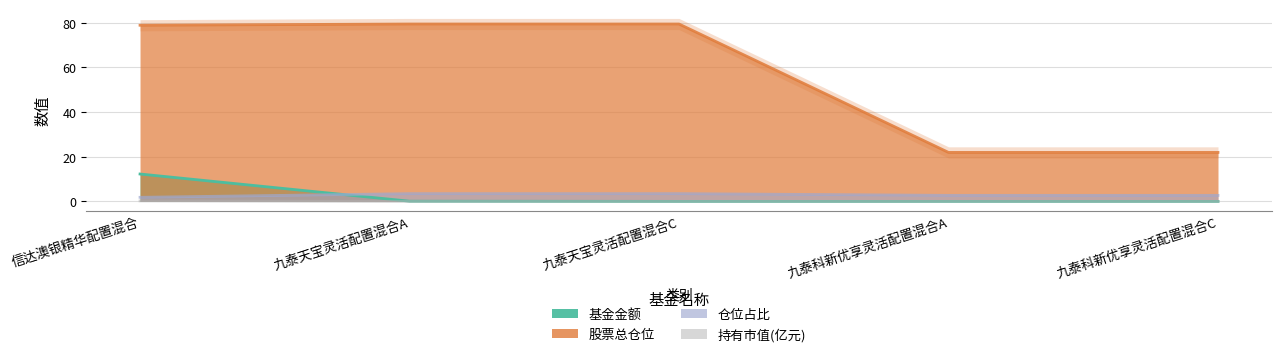

The value of 股票总仓位 at 信达澳银精华配置混合 is 78.9. True or false?

True